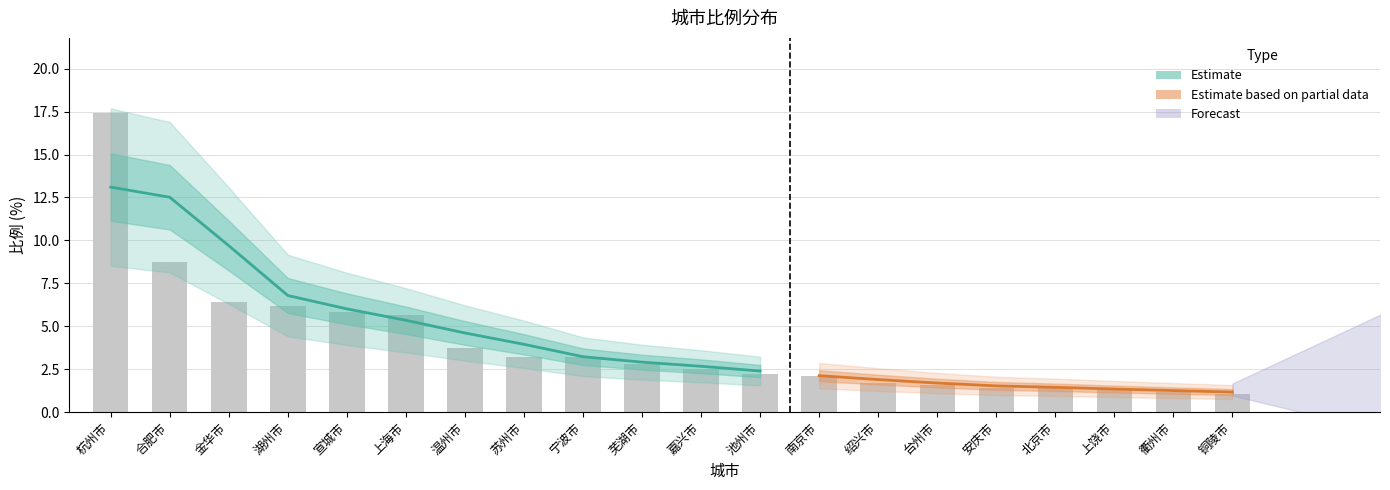

Where is the data nearest to the value 9?

合肥市